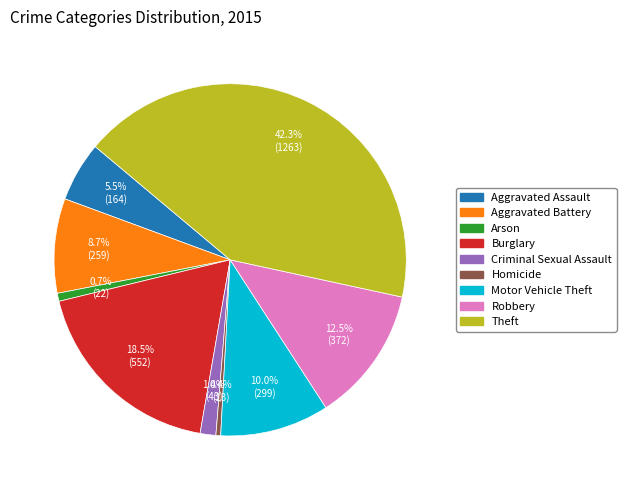

Approximately how many times larger is the value at Aggravated Battery compared to Arson?

11.8